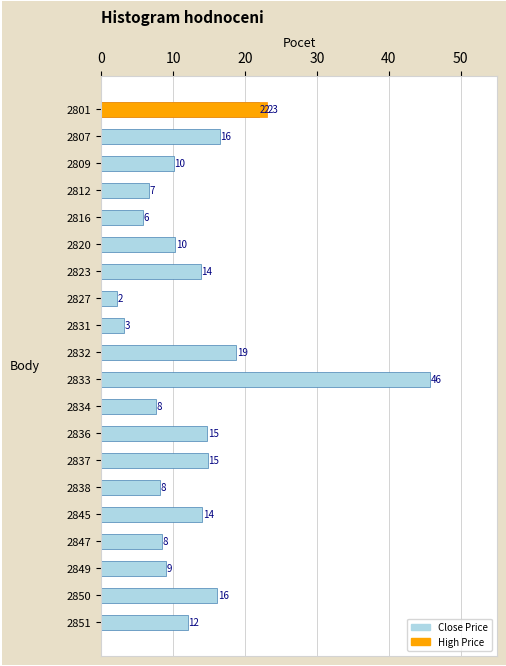

What is the difference between the maximum and minimum values?

43.6